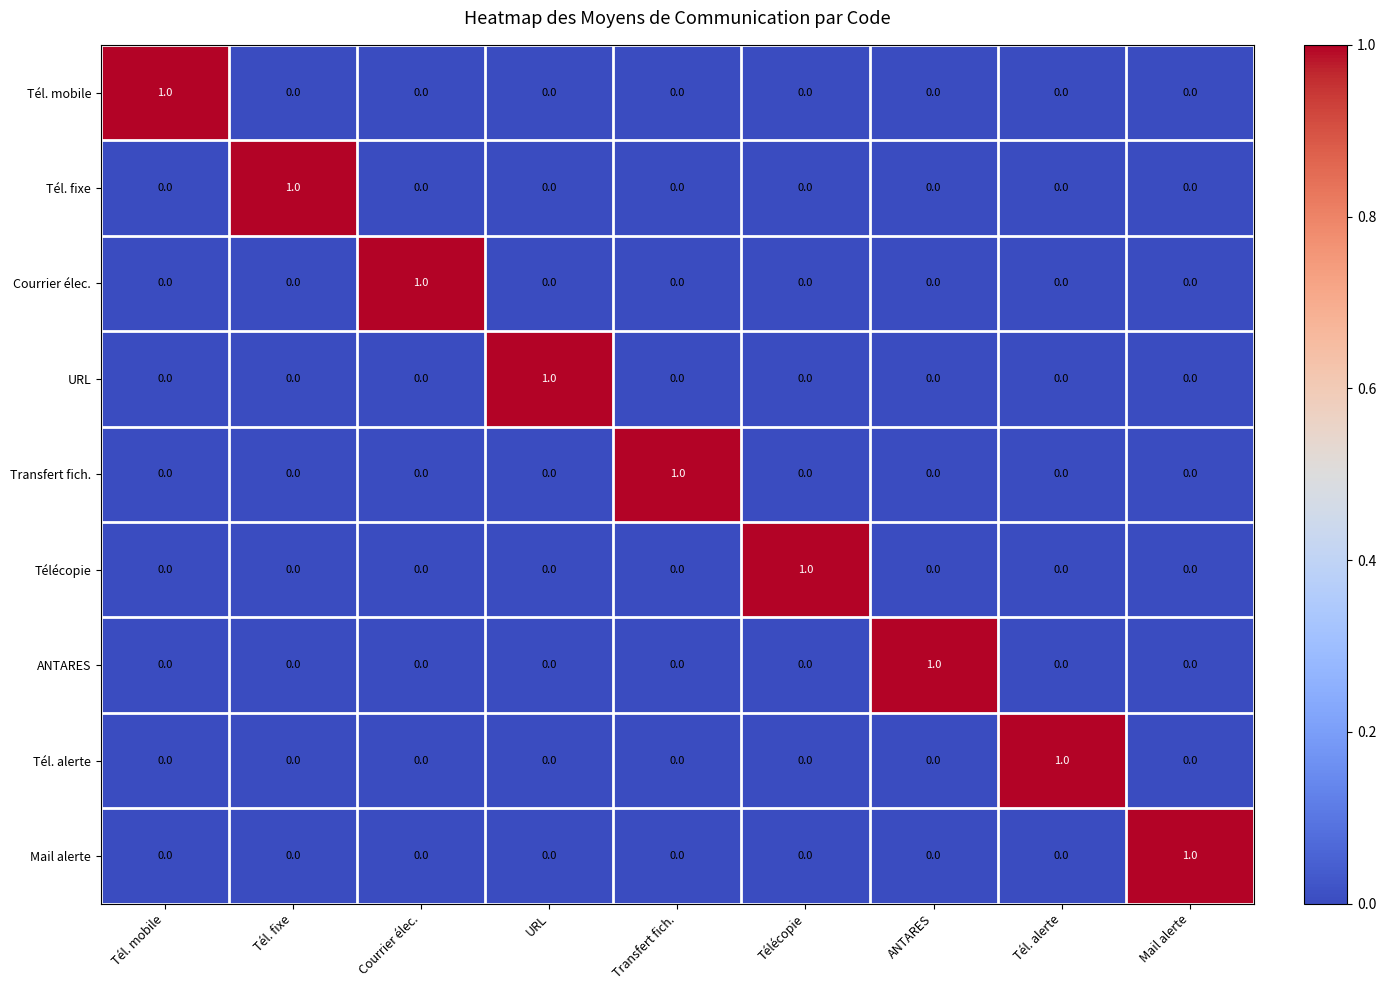

The value of Courrier élec. at Courrier élec. is 0. True or false?

False